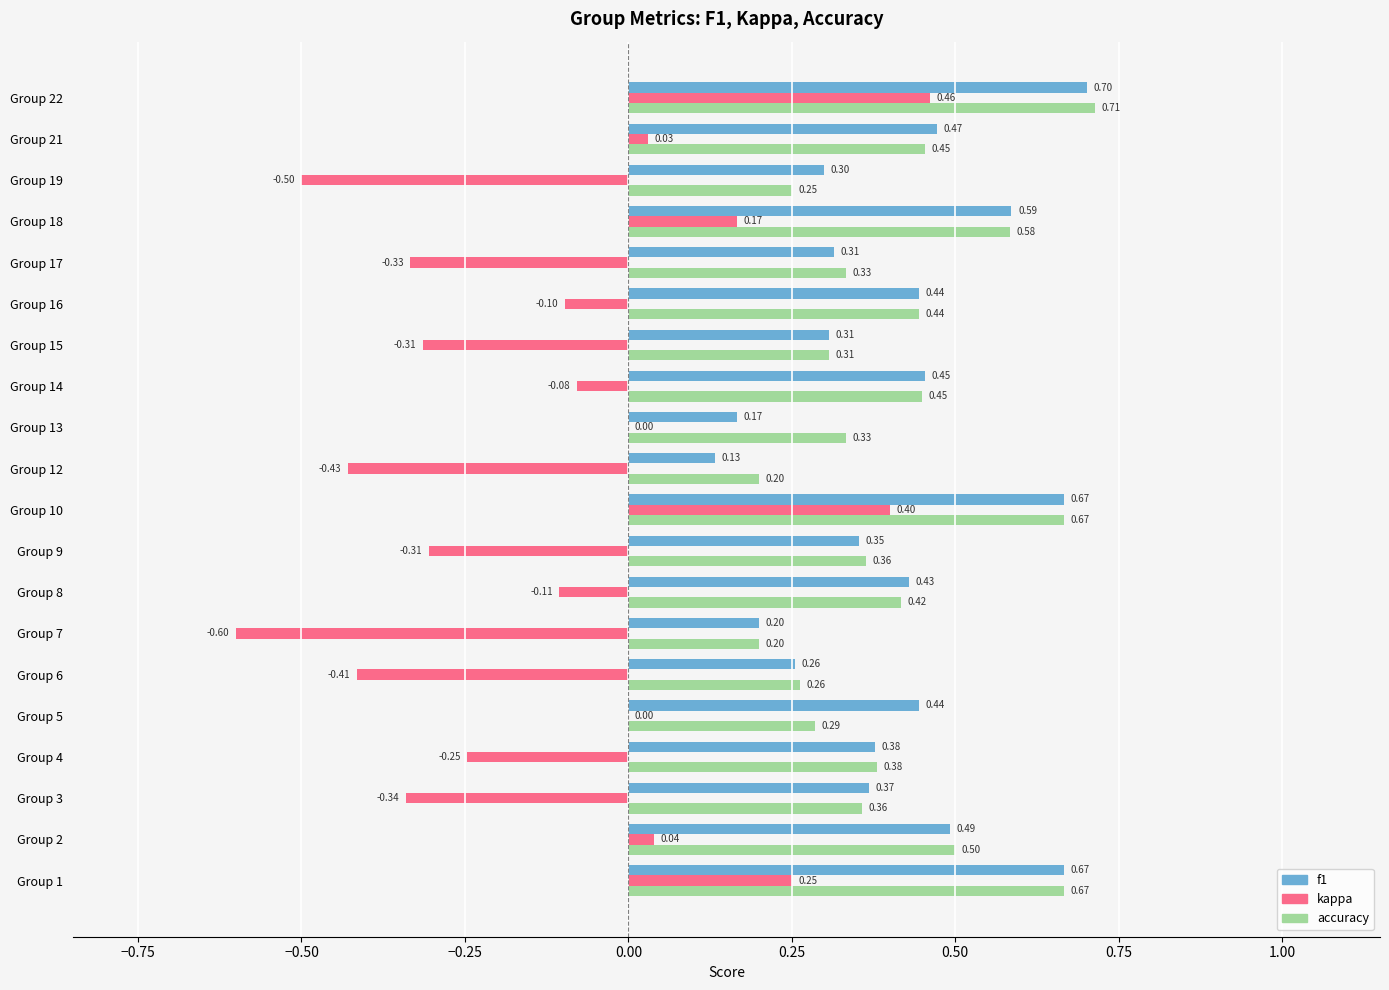

Between Group 3 and Group 10, which series saw the biggest shift?

kappa